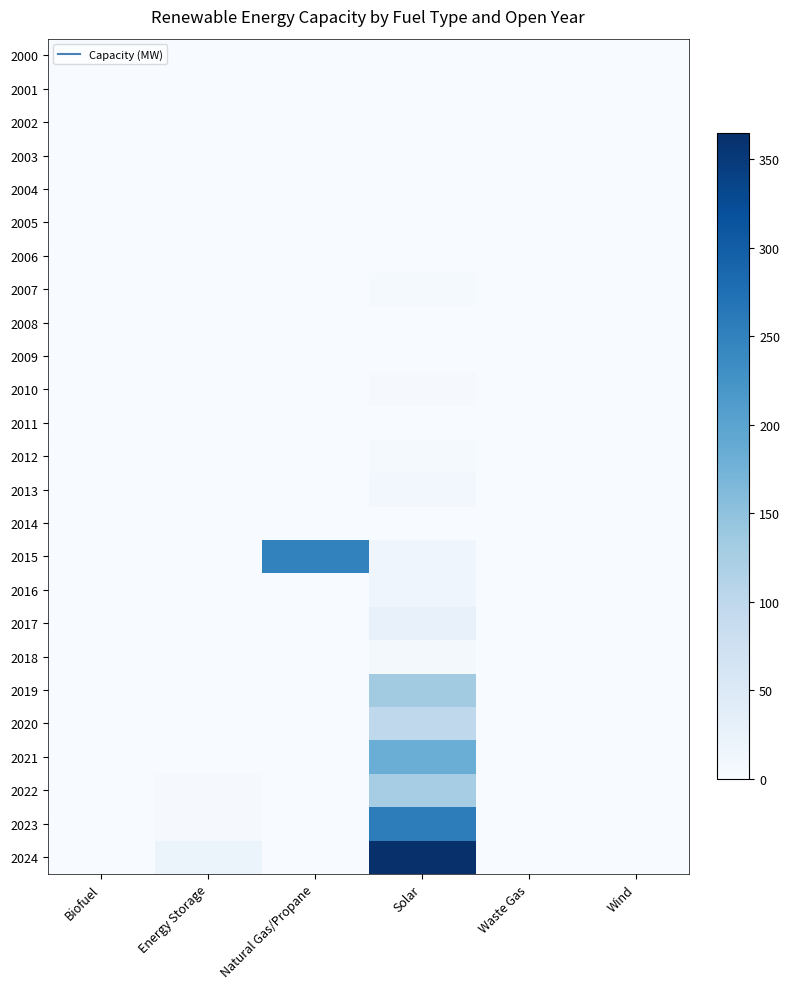

Which series has the largest range (max minus min)?

2024